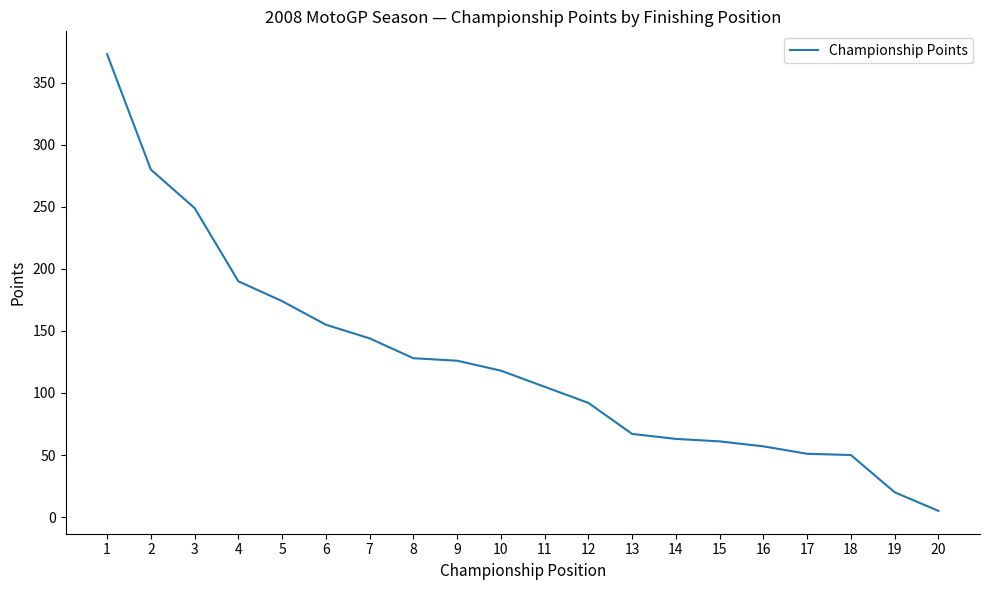

Where is the data nearest to the value 189?

4